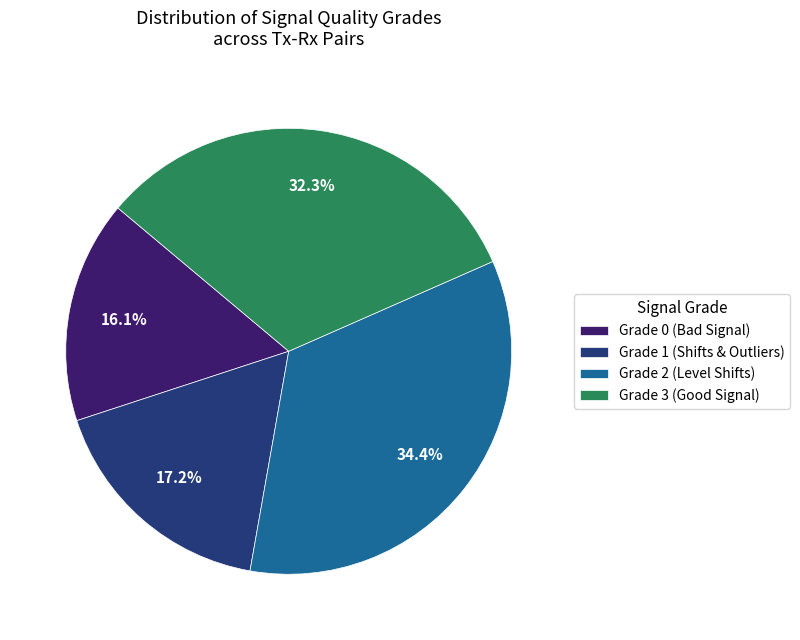

Rank the categories by value from highest to lowest.

Grade 2 (Level Shifts), Grade 3 (Good Signal), Grade 1 (Shifts & Outliers), Grade 0 (Bad Signal)